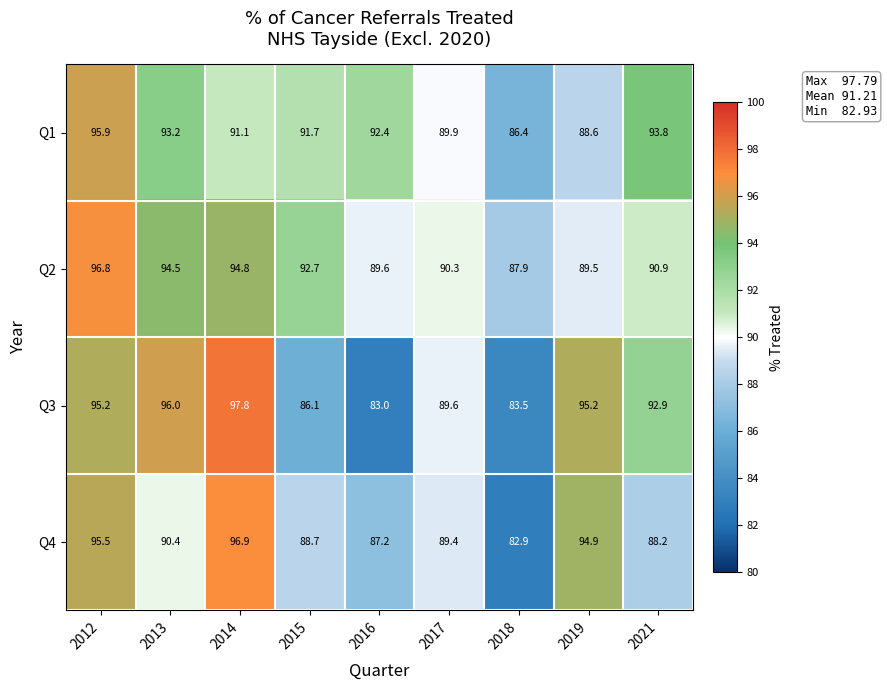

What is the total value across all series at 2021?

365.8